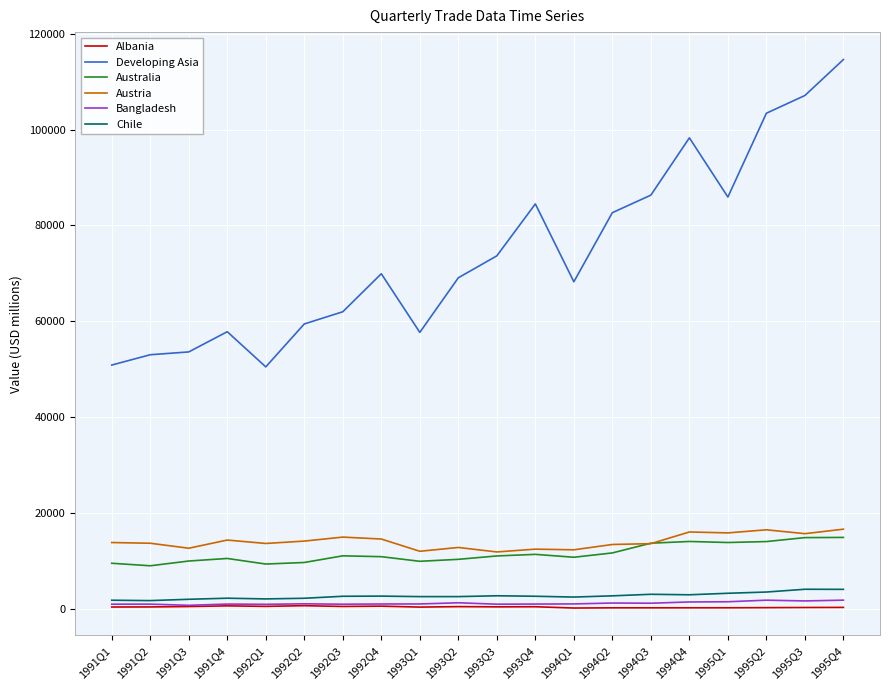

Which series has the largest total across all categories?

Developing Asia